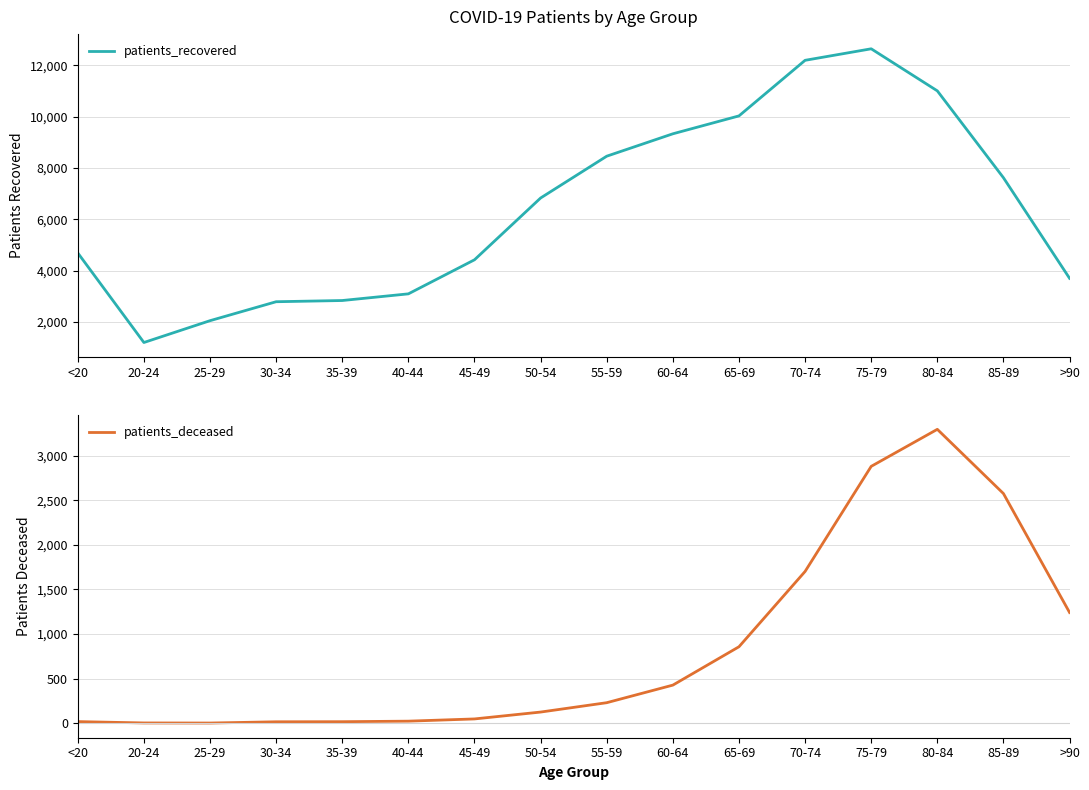

Rank the series by their average value, from highest to lowest.

patients_recovered, patients_deceased